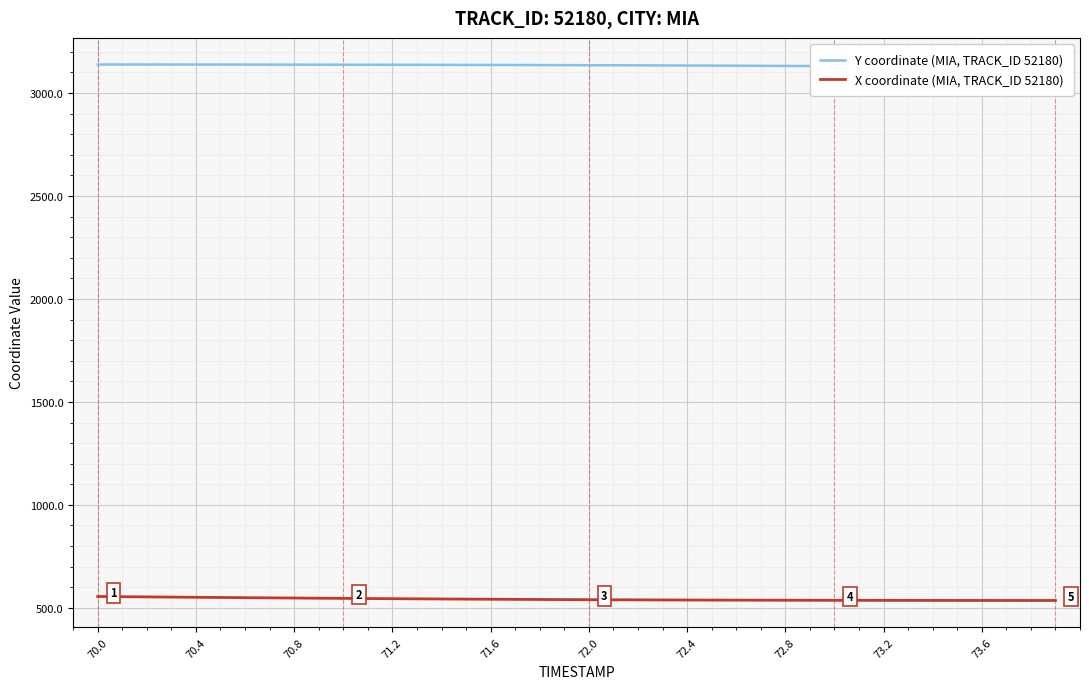

Which category has the highest value across all series?

70.0